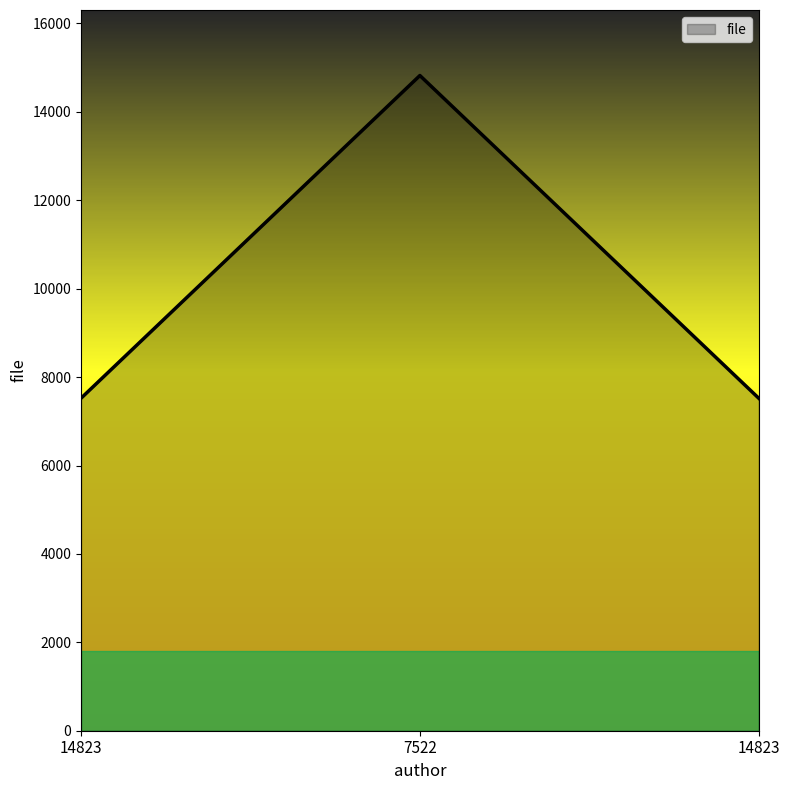

Between 7522 and 14823, which is larger?

7522